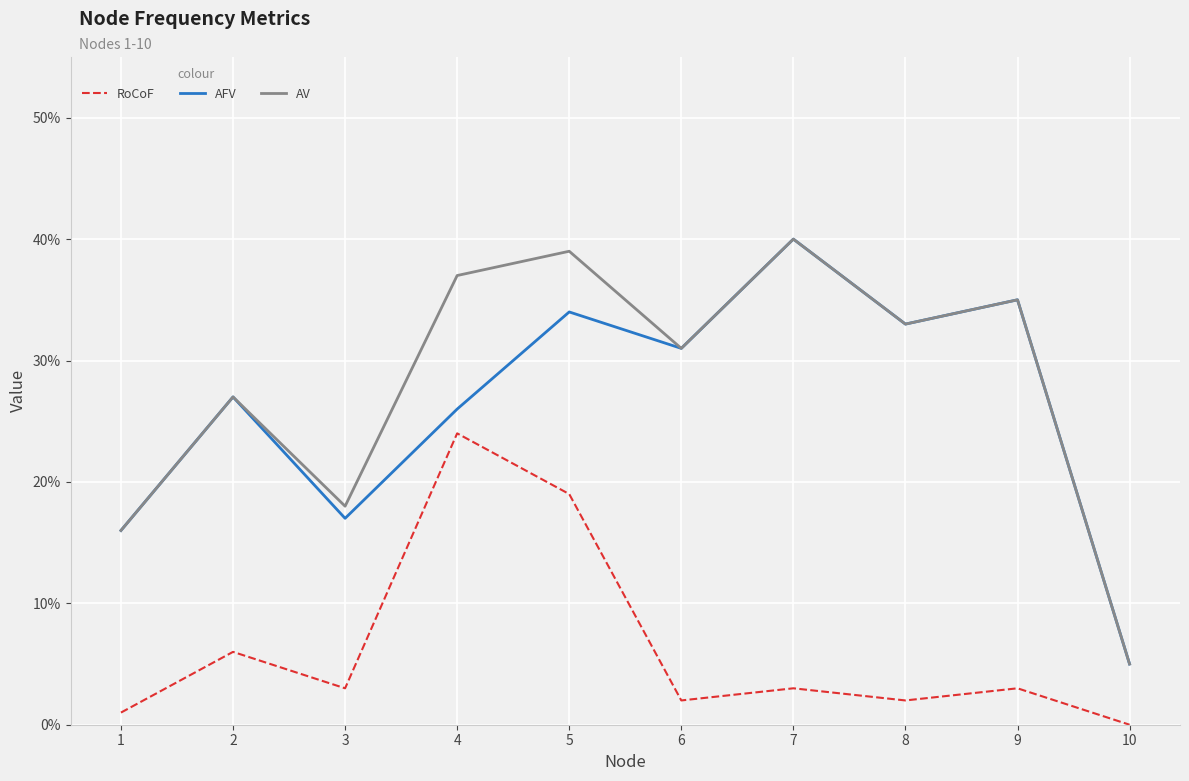

How many interior local valleys does the RoCoF series have?

3